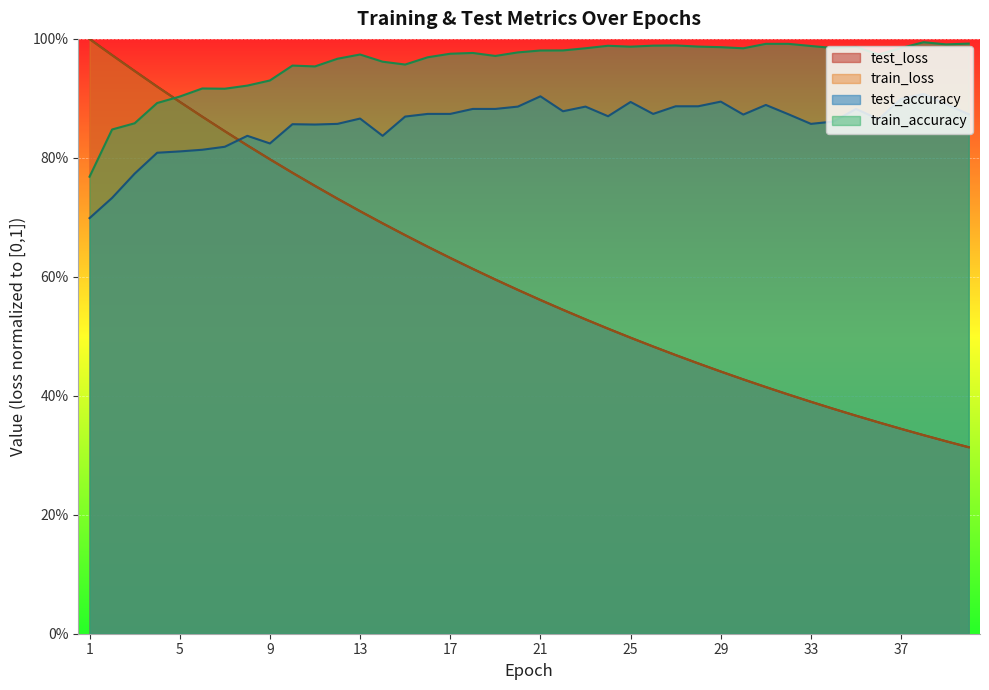

Where is the first local minimum for test_accuracy?

9